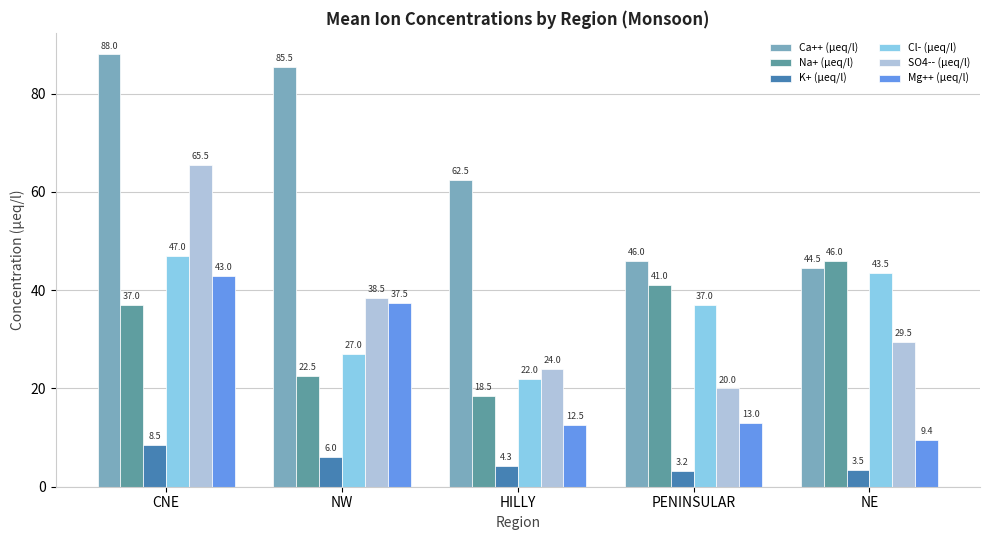

List the series in order of their peak value, highest first.

Ca++ (µeq/l), SO4-- (µeq/l), Cl- (µeq/l), Na+ (µeq/l), Mg++ (µeq/l), K+ (µeq/l)